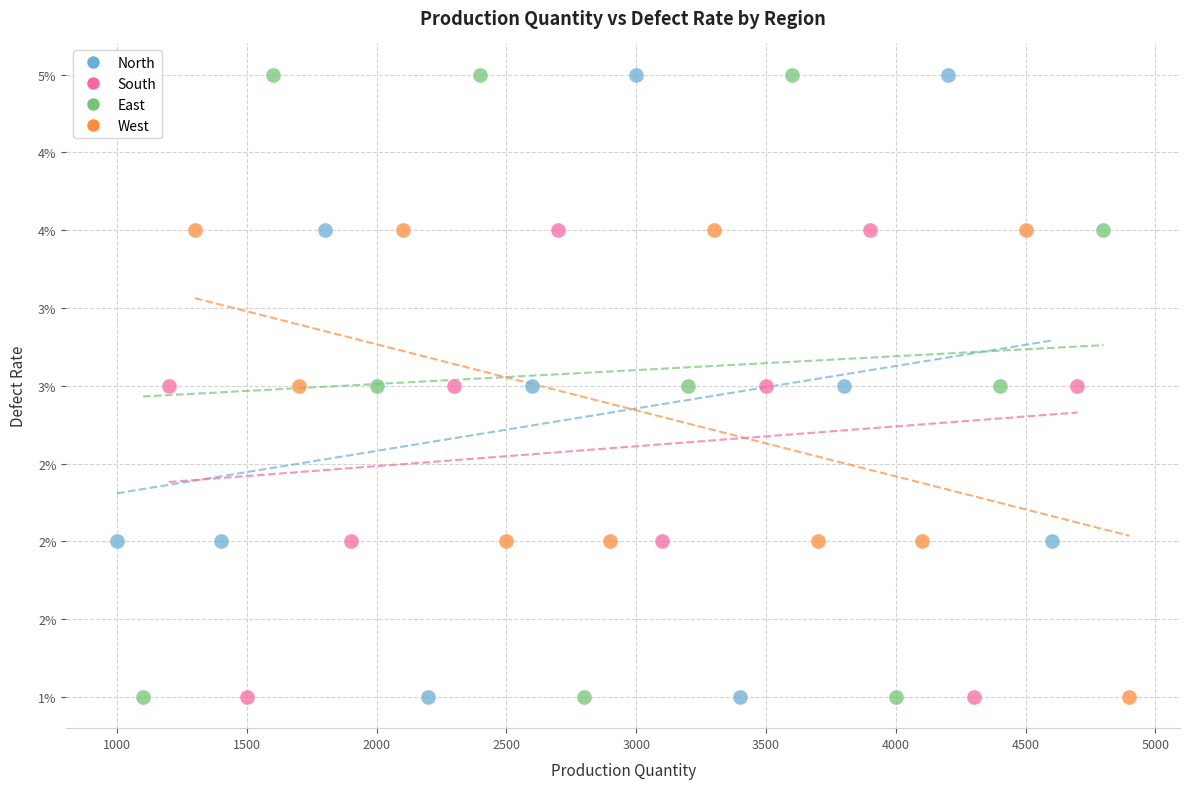

What are all the series names shown in the legend?

North, South, East, West